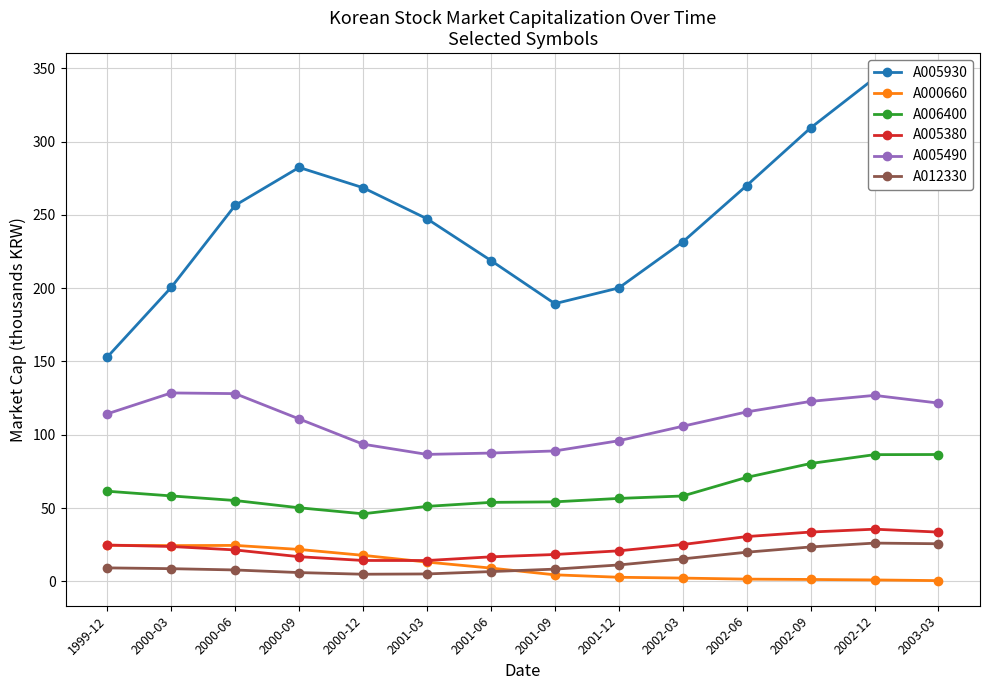

Is it true that A005490 equals 128.9 at 2001-12?

False